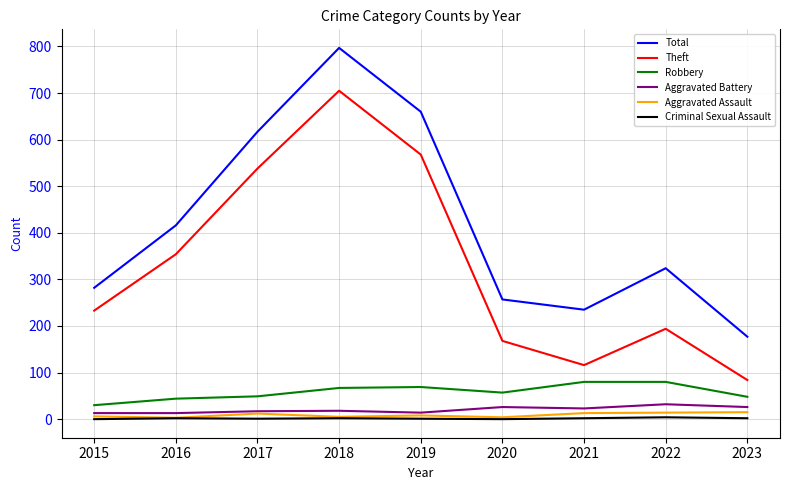

Rank the categories by Theft value from lowest to highest.

2023, 2021, 2020, 2022, 2015, 2016, 2017, 2019, 2018